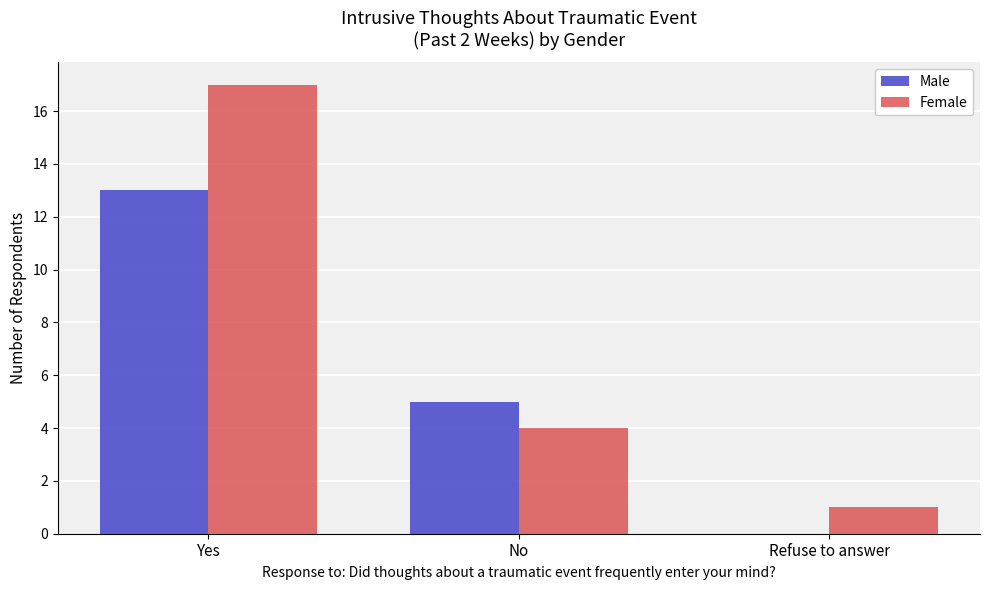

Reading left to right, what are all the values shown in this chart?

Male: Yes=13	No=5	Refuse to answer=0
Female: Yes=17	No=4	Refuse to answer=1